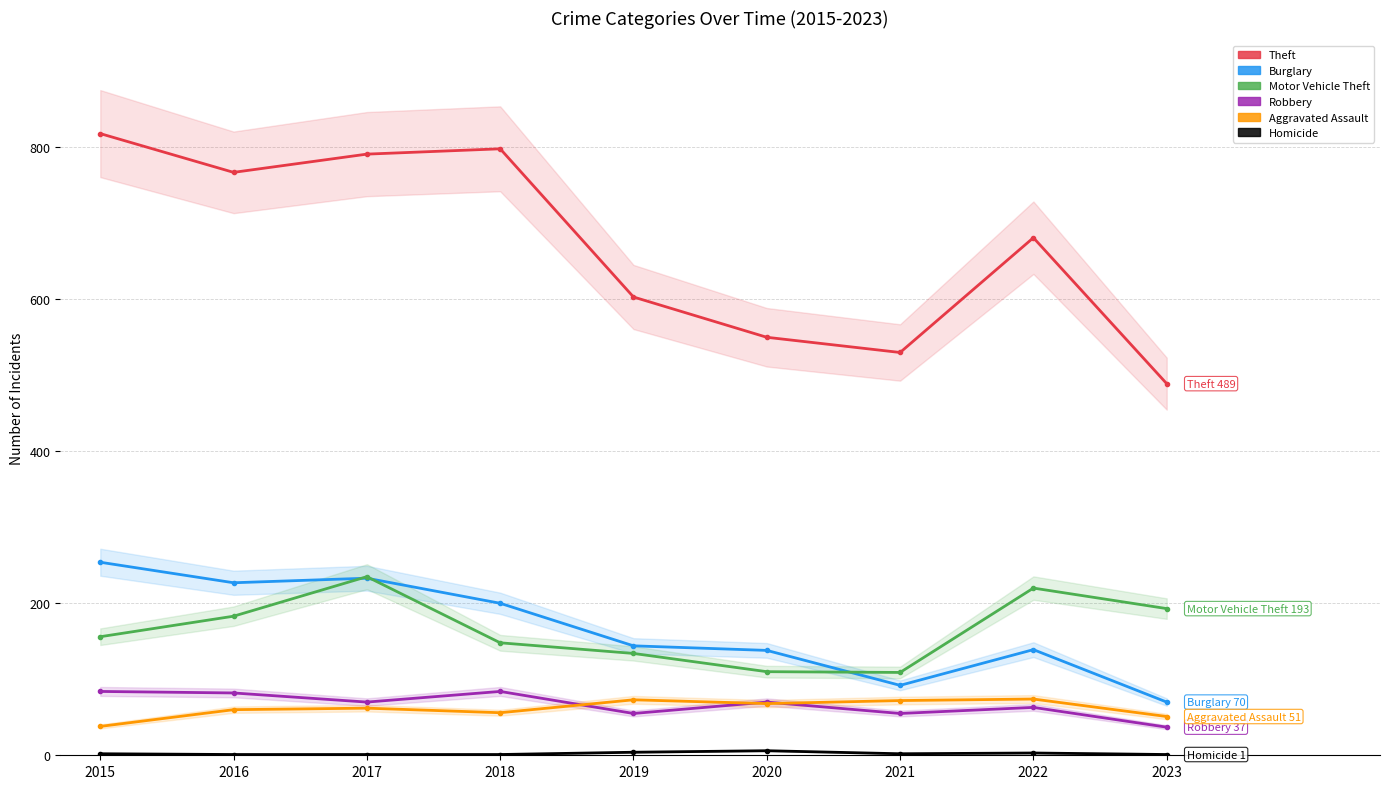

True or false: Homicide and Theft cross at least once.

False